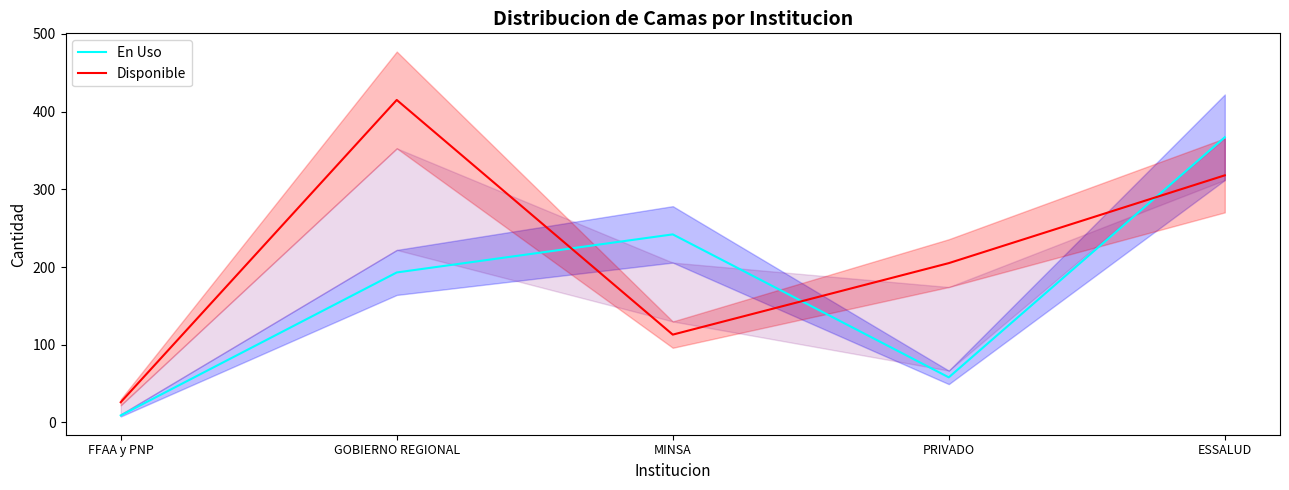

Where is the first local minimum for En Uso?

PRIVADO